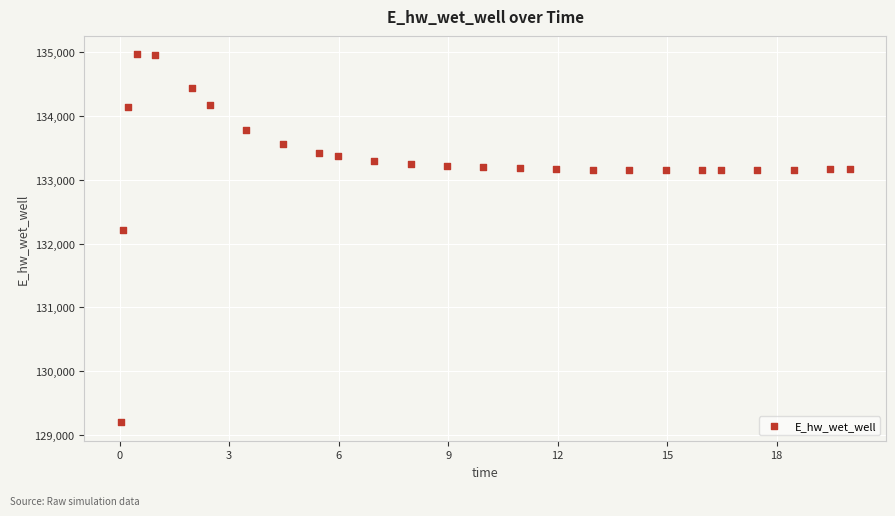

What is the range of X values (max minus min)?

20.0